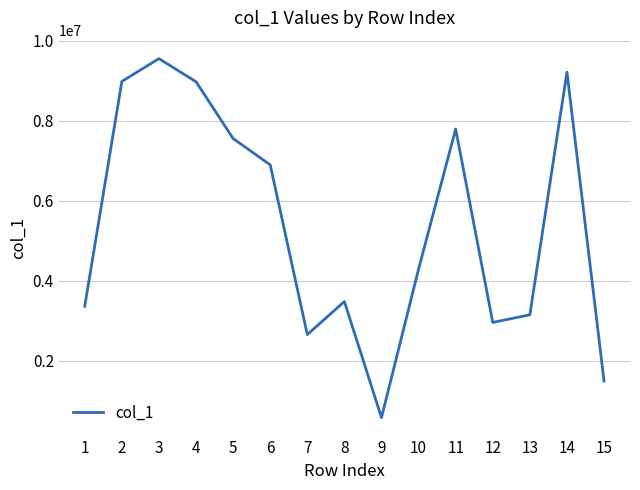

What is the difference between the values at 1 and 14?

5859481